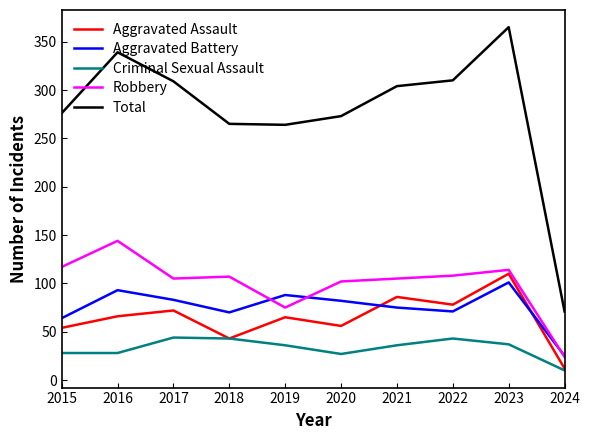

True or false: Aggravated Assault and Robbery cross at least once.

False